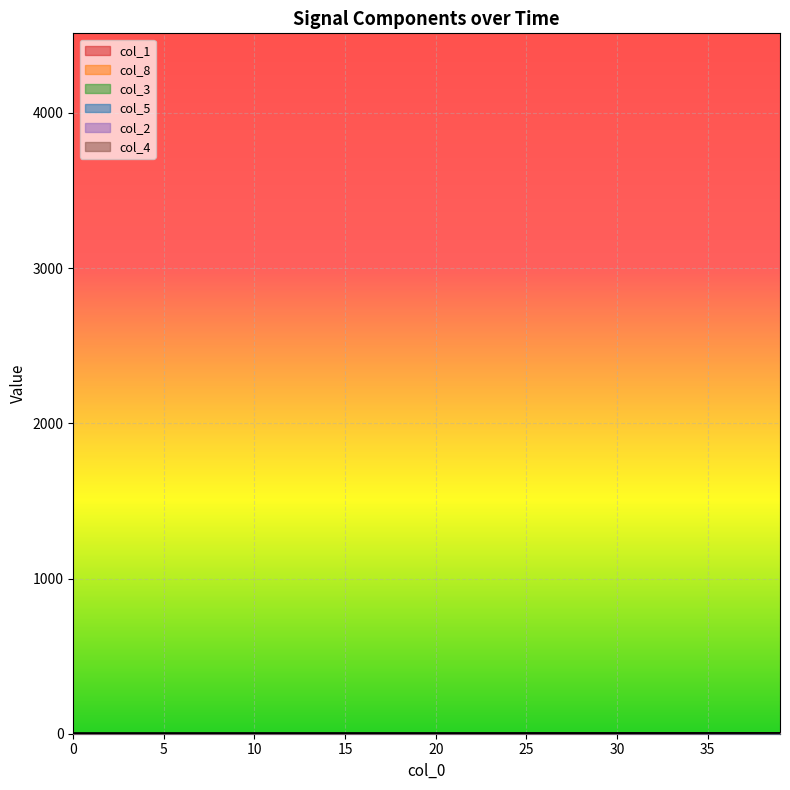

True or false: col_8 and col_3 cross at least once.

False